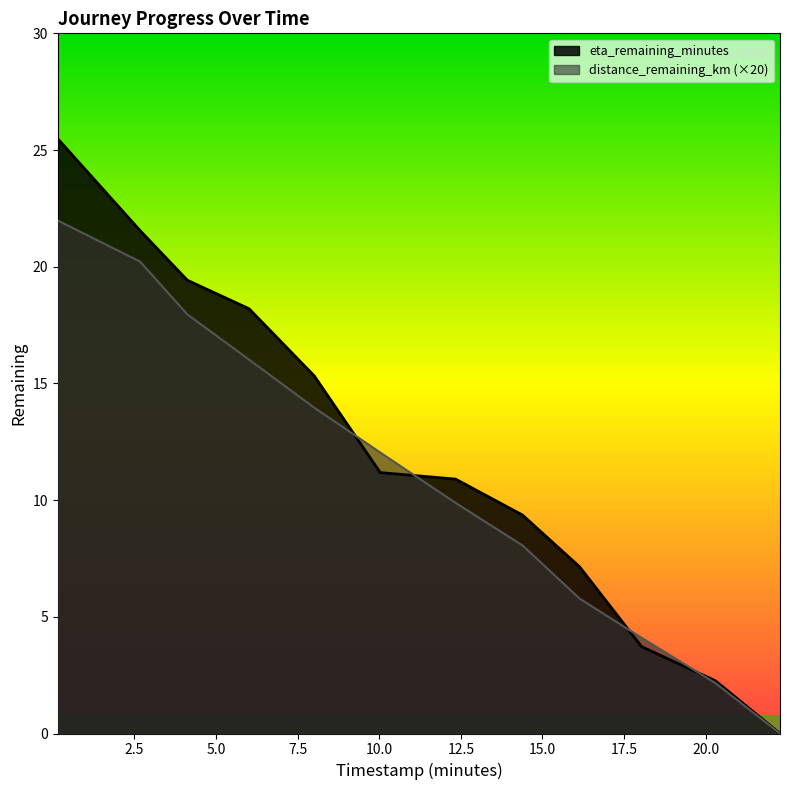

What value does the eta_remaining_minutes series have at 2.67?

21.6